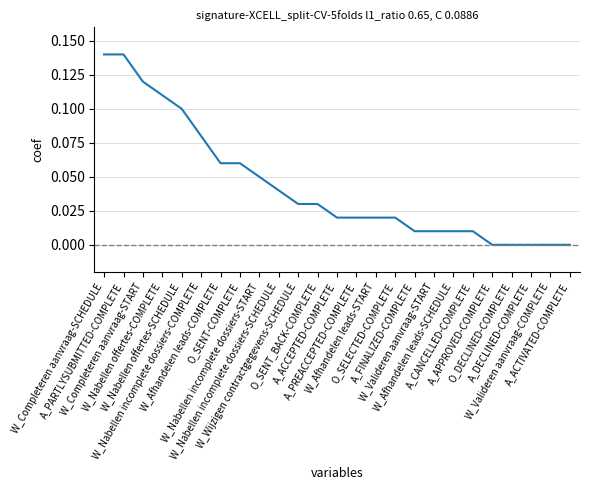

What is the approximate value at W_Nabellen offertes-SCHEDULE?

0.1